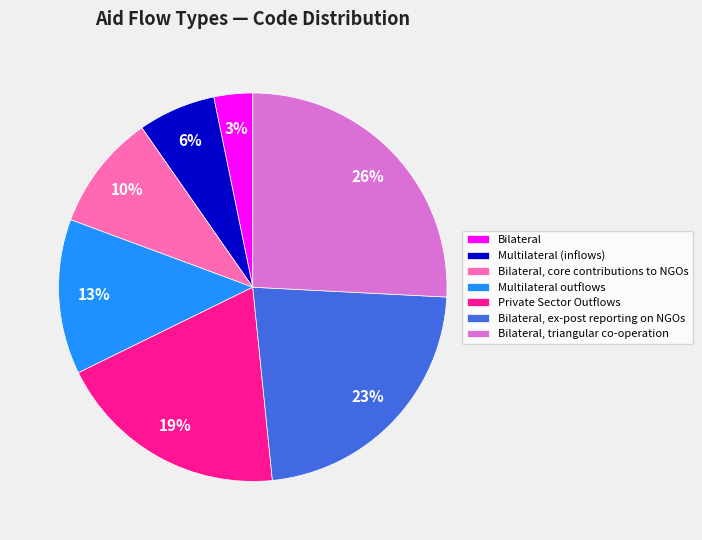

What percentage is the Bilateral slice, to the nearest percent?

3%